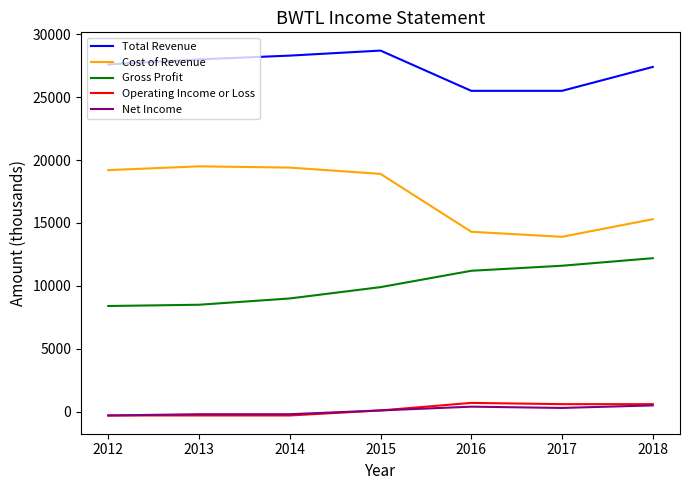

True or false: Net Income and Gross Profit intersect in this chart.

False